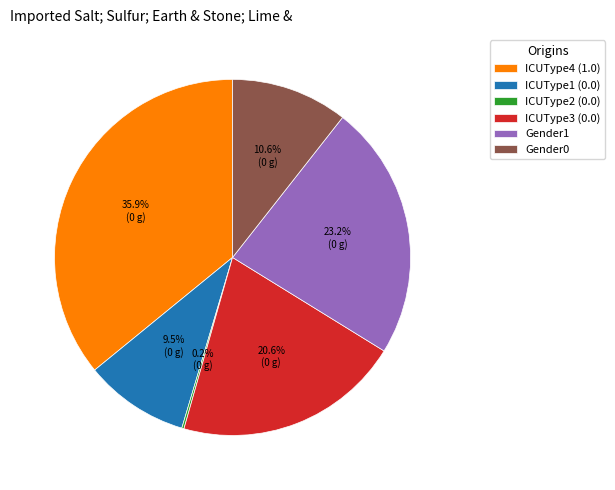

To the nearest percent, what percentage of the pie is Gender1?

23%